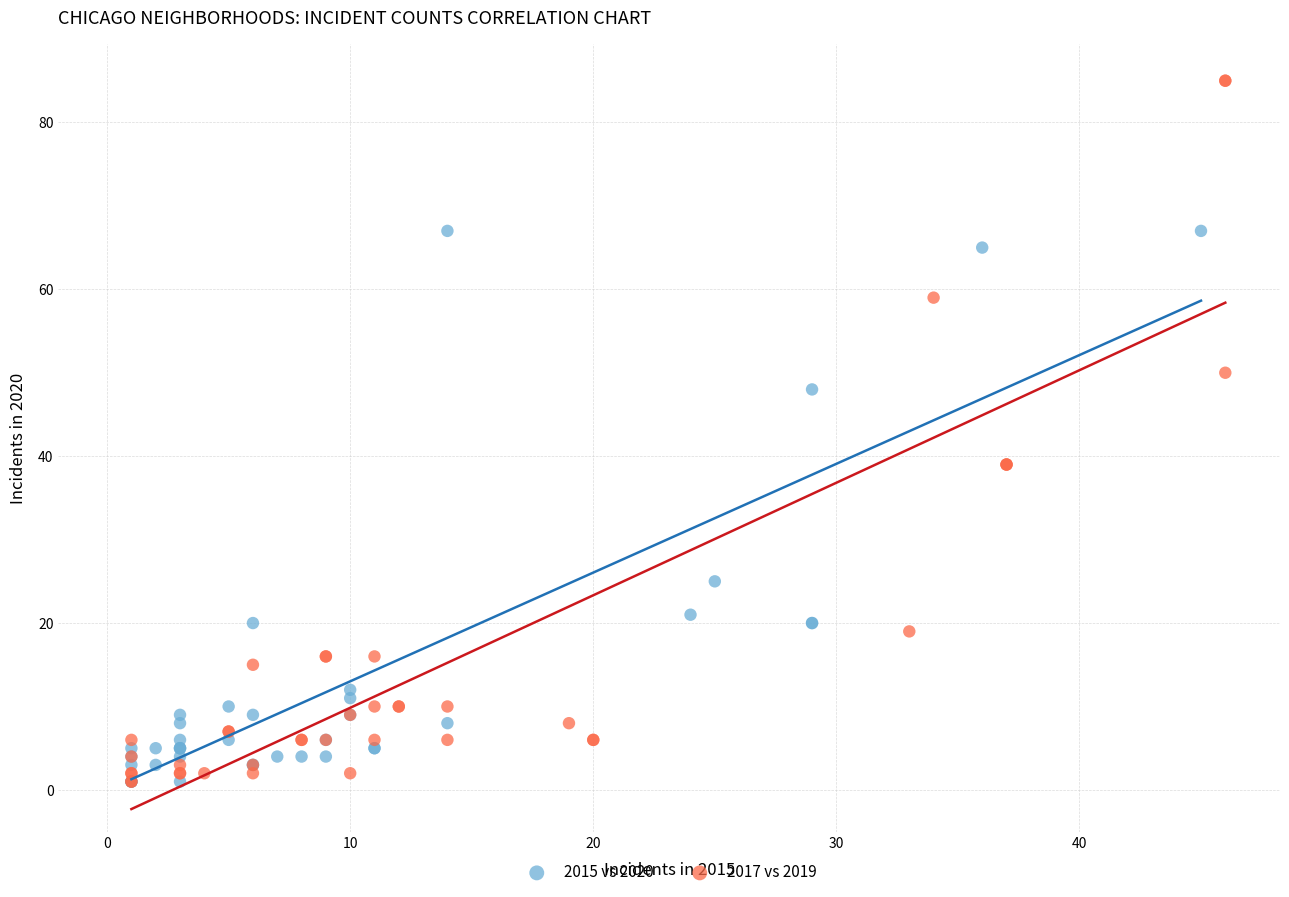

Which series contains the highest Y value?

2017 vs 2019